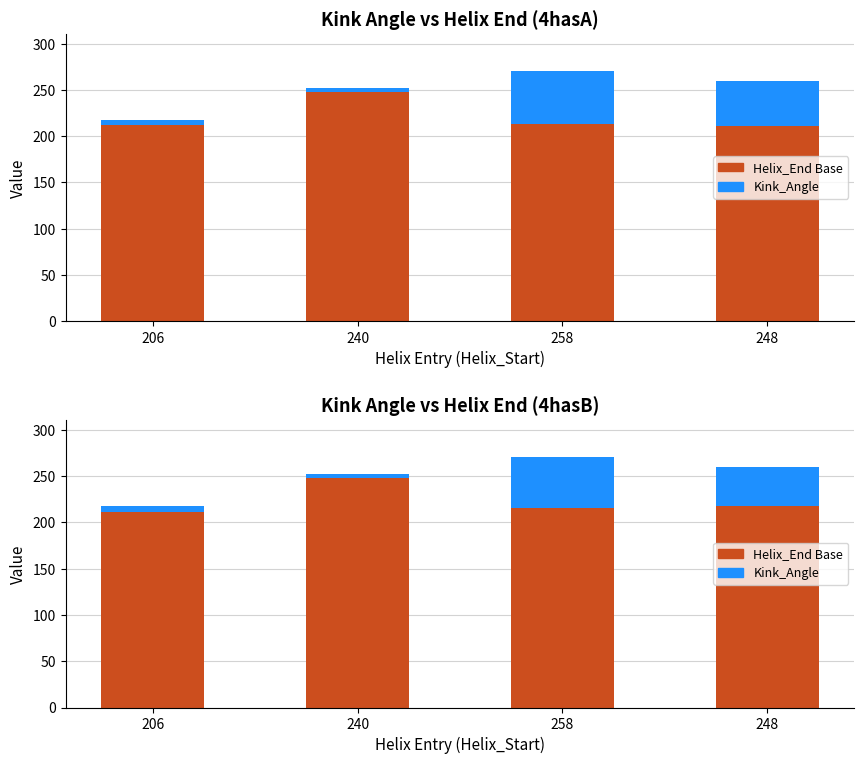

How many bars are there in each group?

2